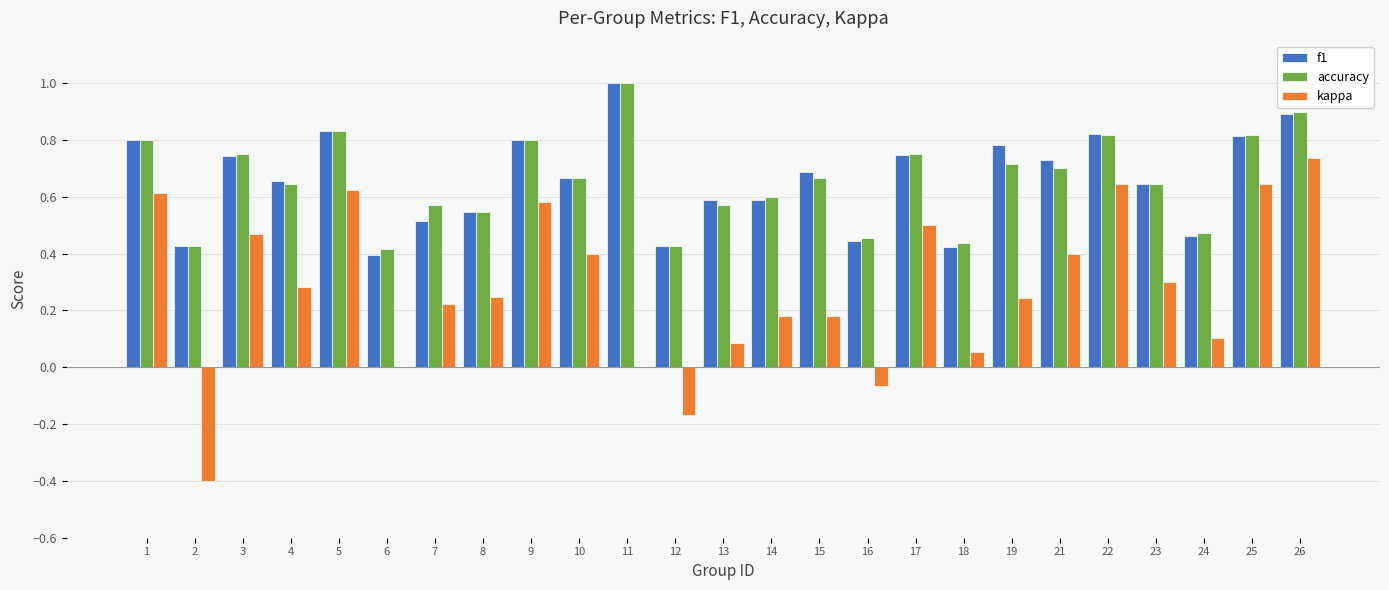

The value of kappa at 2 is -0.4. True or false?

True